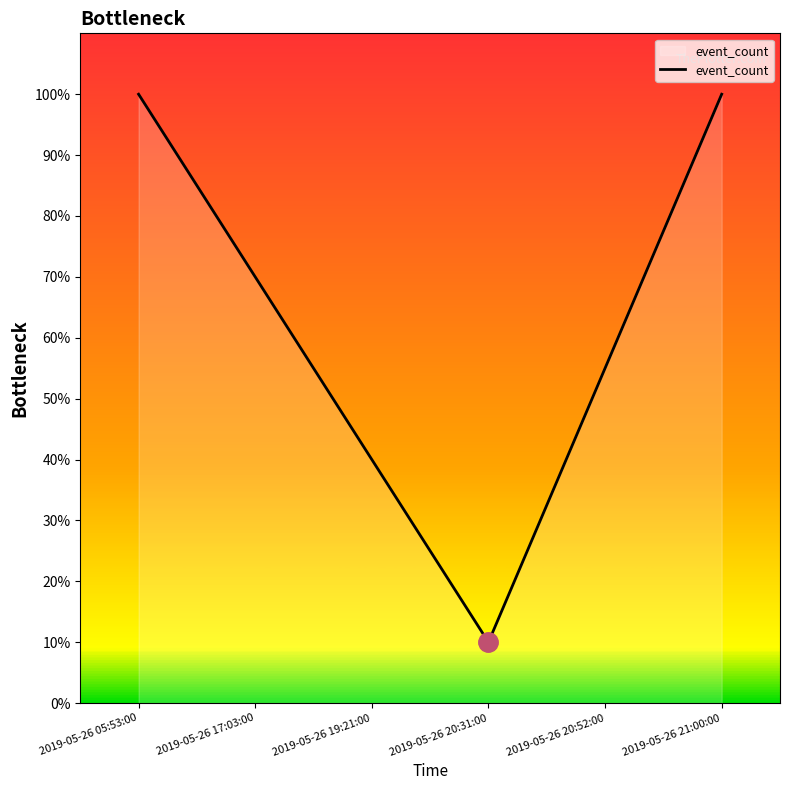

Is it true that the value at 2019-05-26 17:03:00 is 70?

True